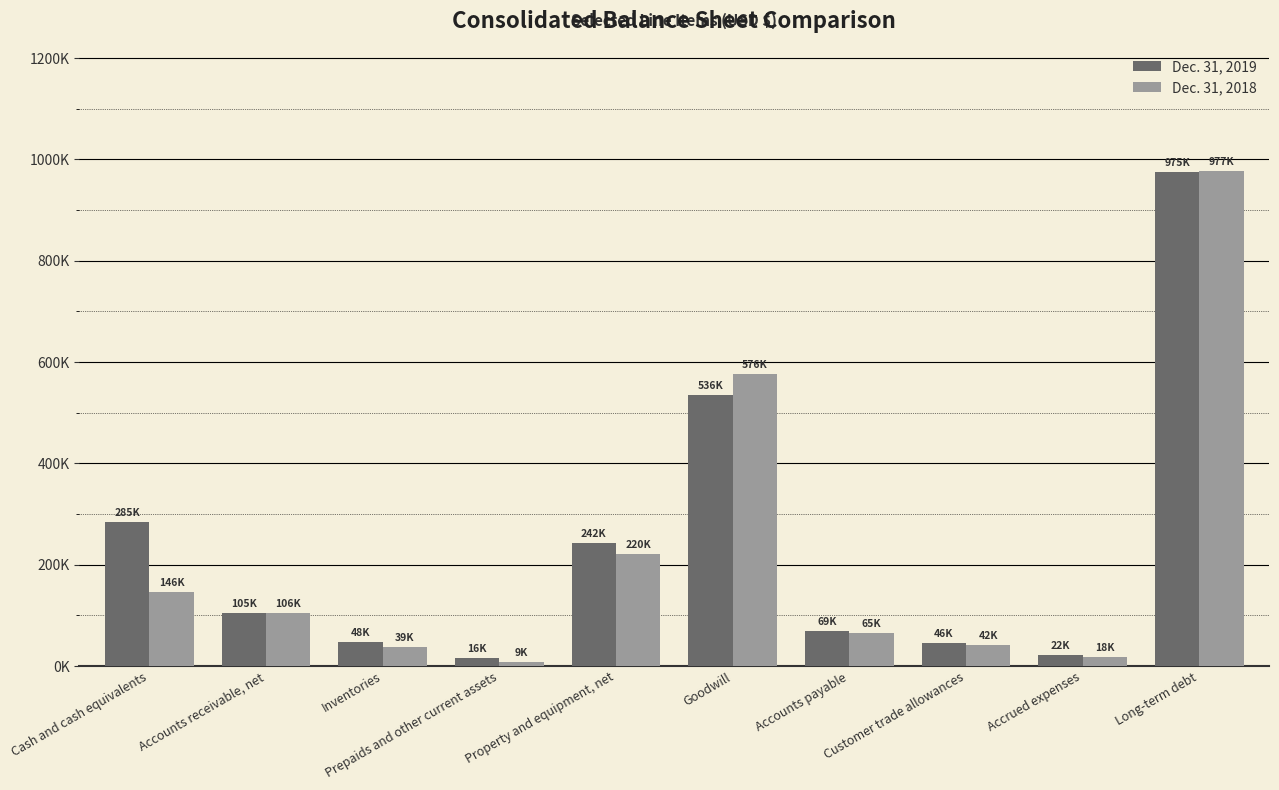

True or false: Dec. 31, 2019 has a value of 155691 at Property and equipment, net.

False